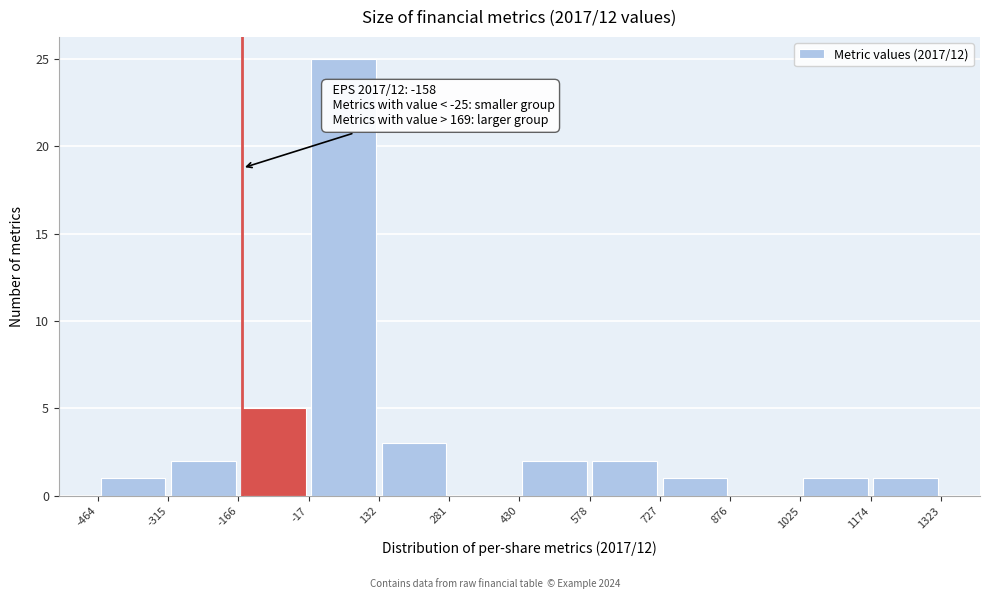

Over which range of the x-axis is the bar tallest?

-17 to 132